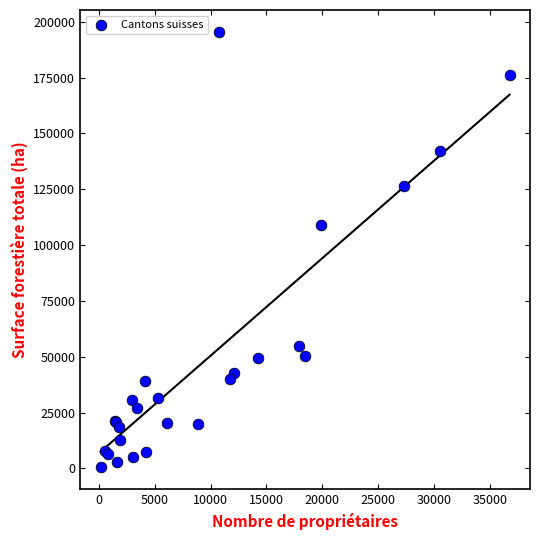

What Y value in the scatter plot is closest to 97982?

109009